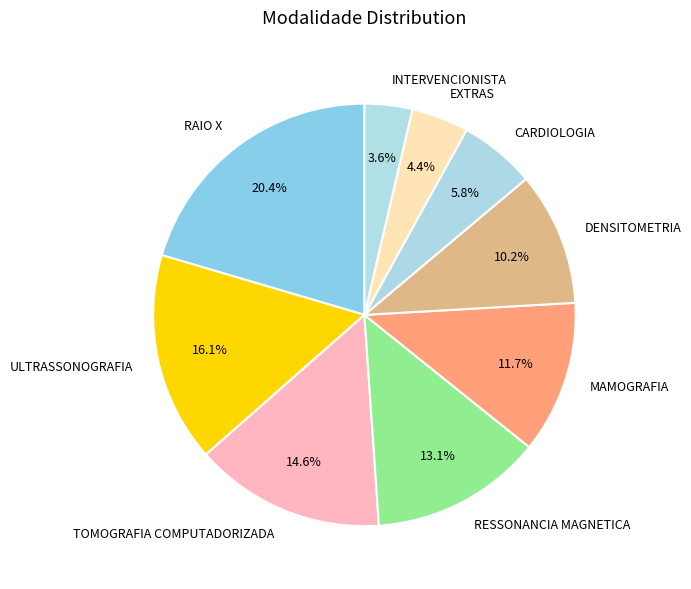

Combined, what portion of the pie is DENSITOMETRIA and ULTRASSONOGRAFIA?

26.3%